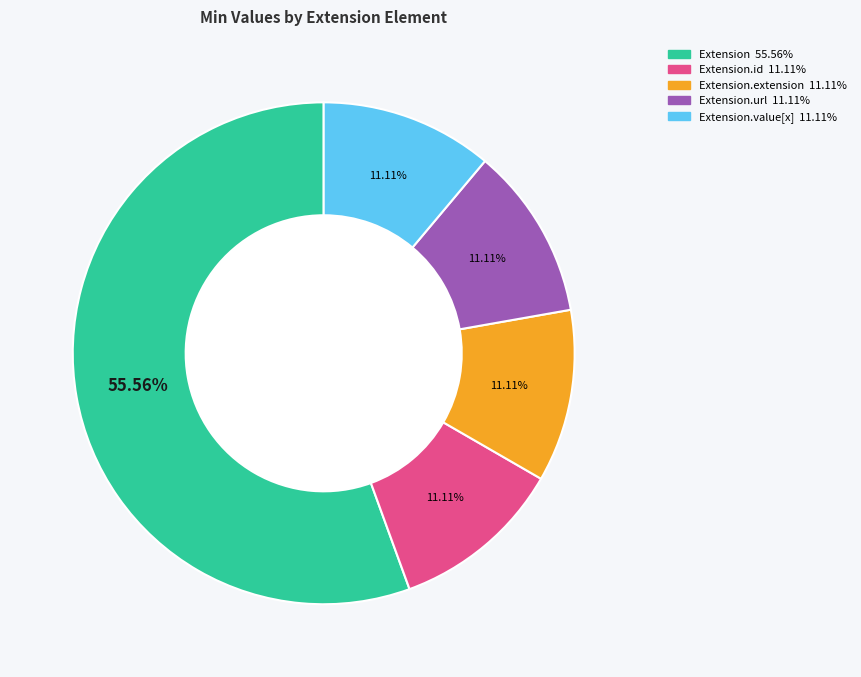

Is there a majority slice in this chart?

Yes